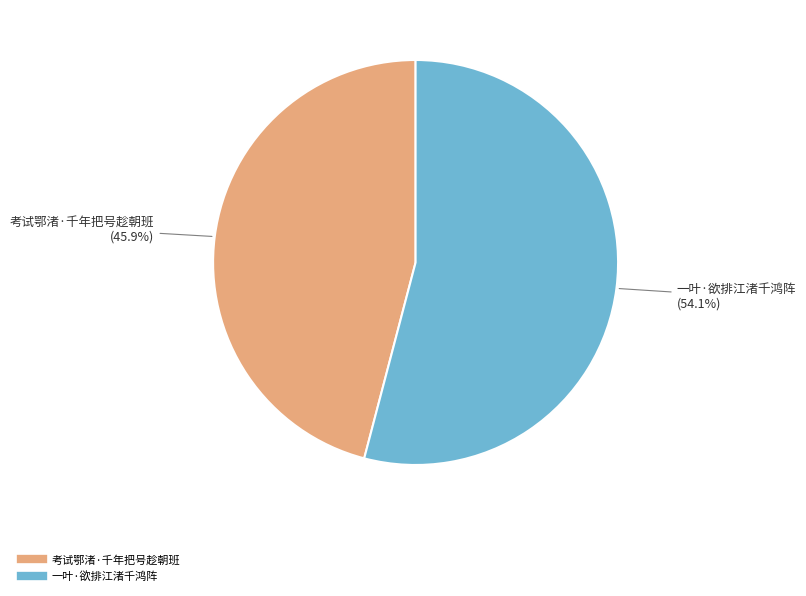

What percentage is NOT represented by 考试鄂渚·千年把号趁朝班?

54.1%